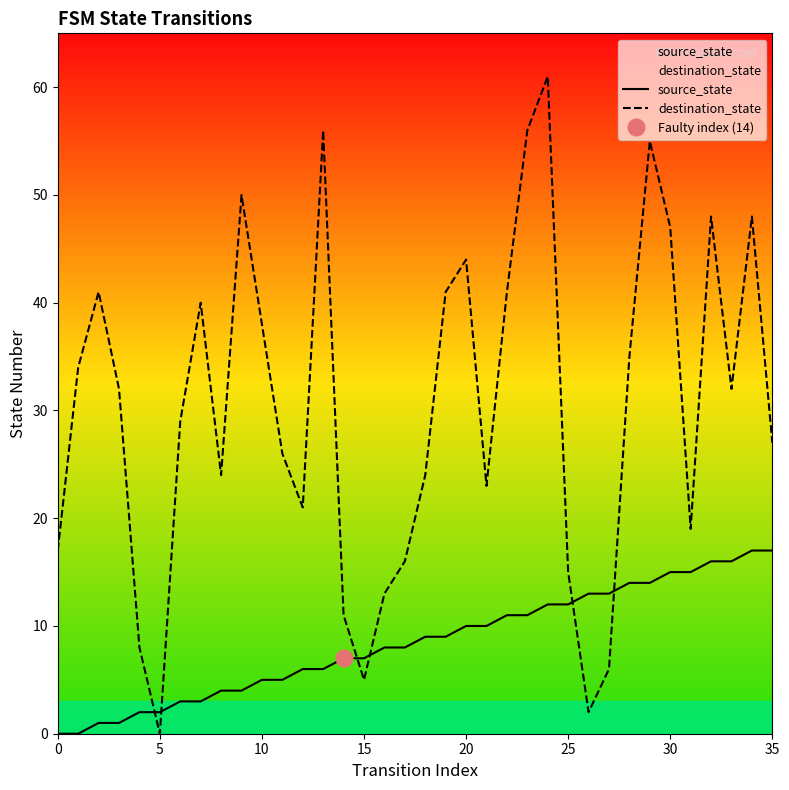

Which category has the lowest value in the destination_state series?

5